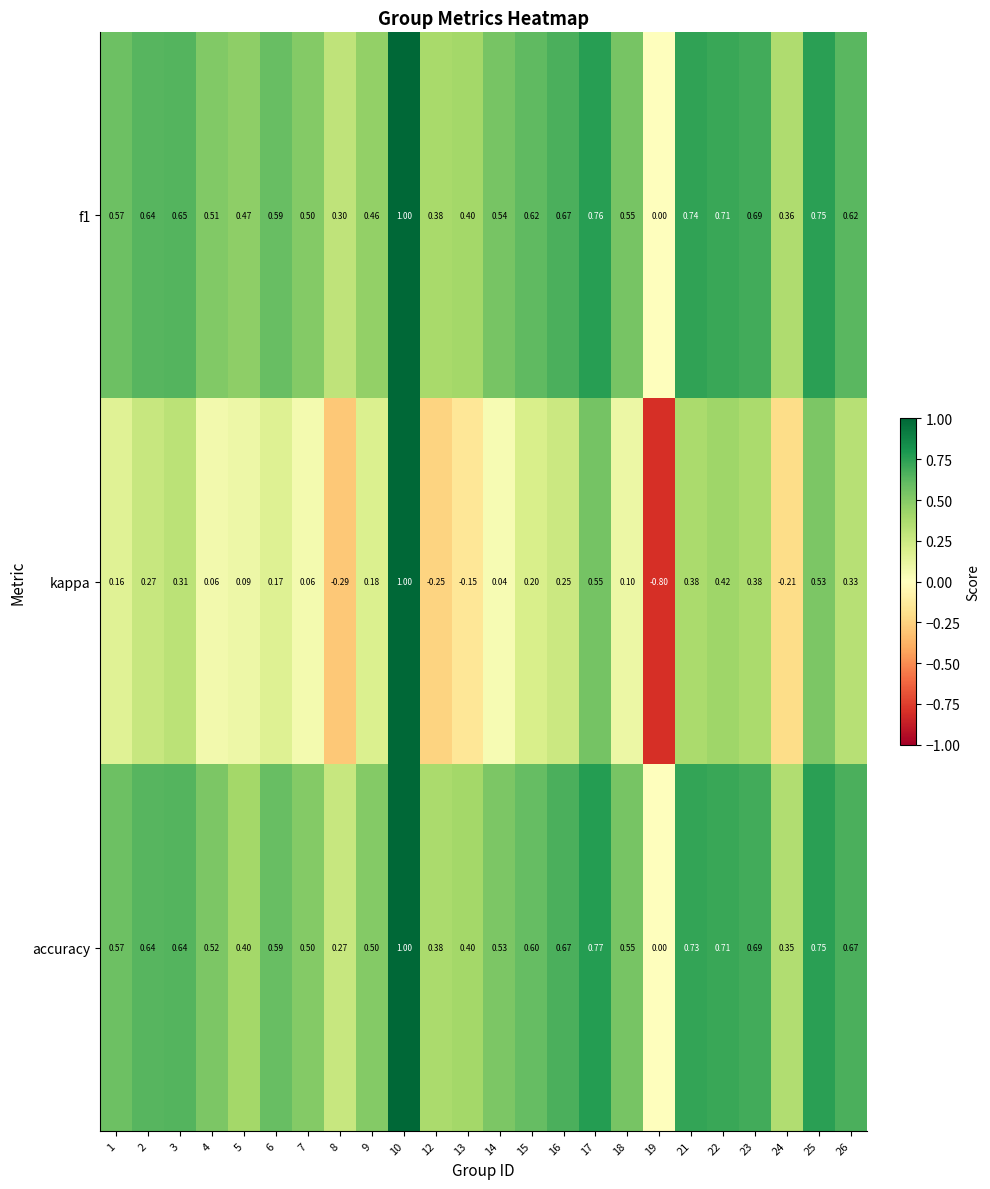

Is the value of accuracy at 12 greater than the value of f1 at 18?

No